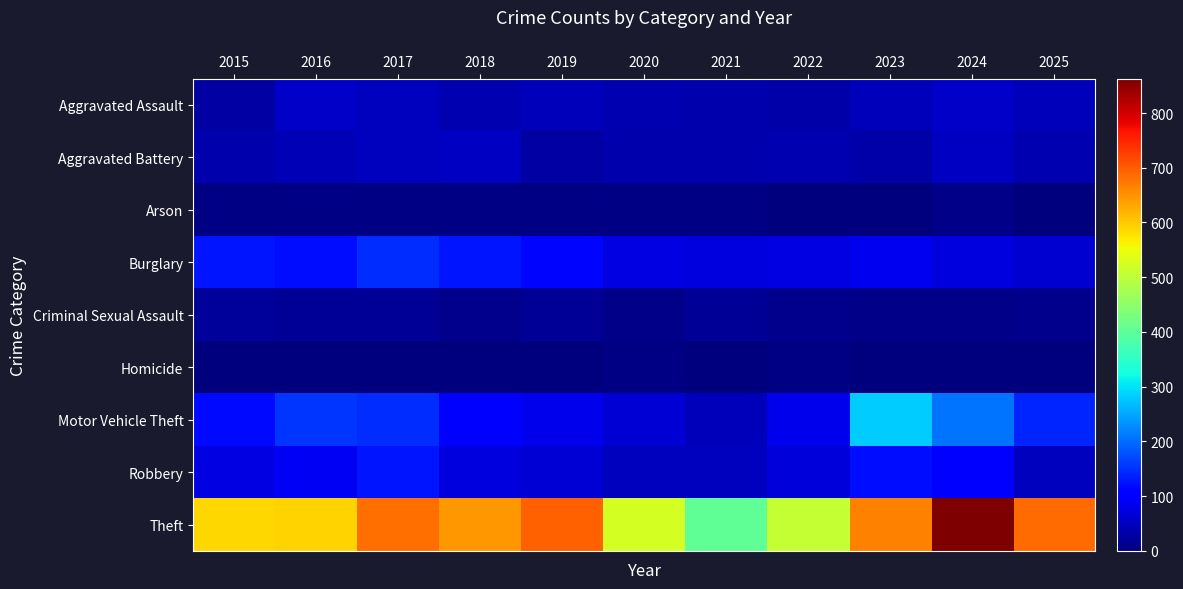

Which category has the highest value in the Motor Vehicle Theft series?

2023